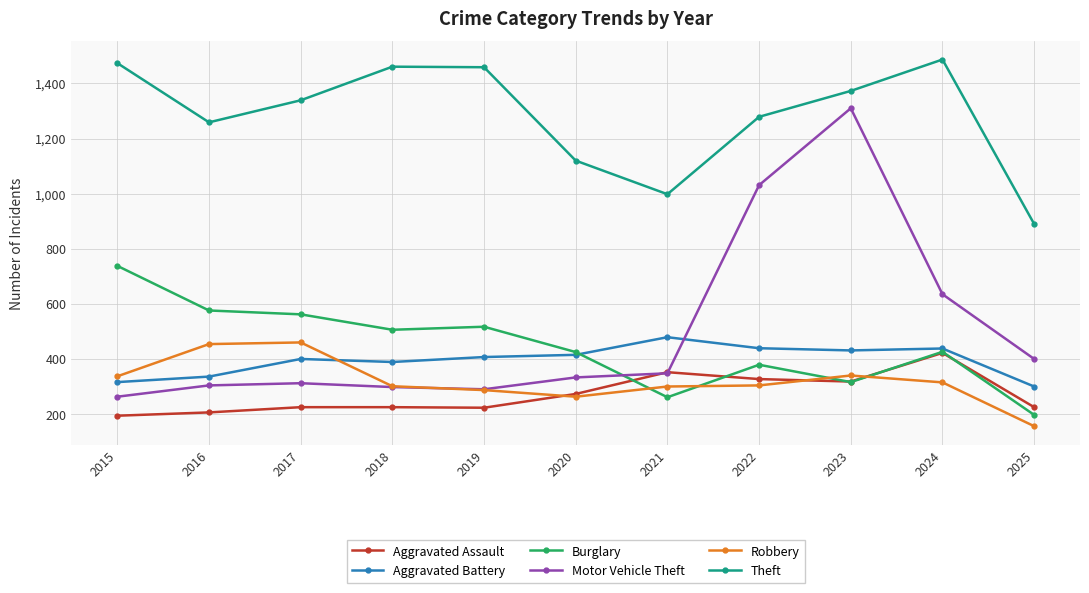

What is the difference between the highest and lowest values at 2018?

1236